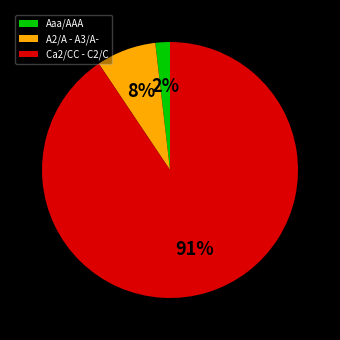

Is Aaa/AAA the majority of the pie?

No